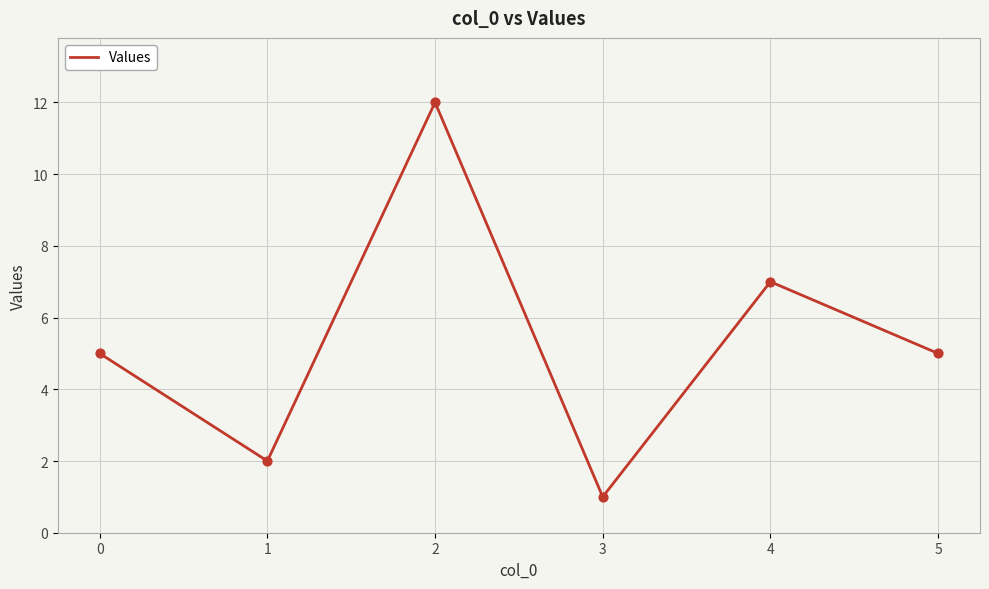

What is the change in value from 2 to 3?

-11